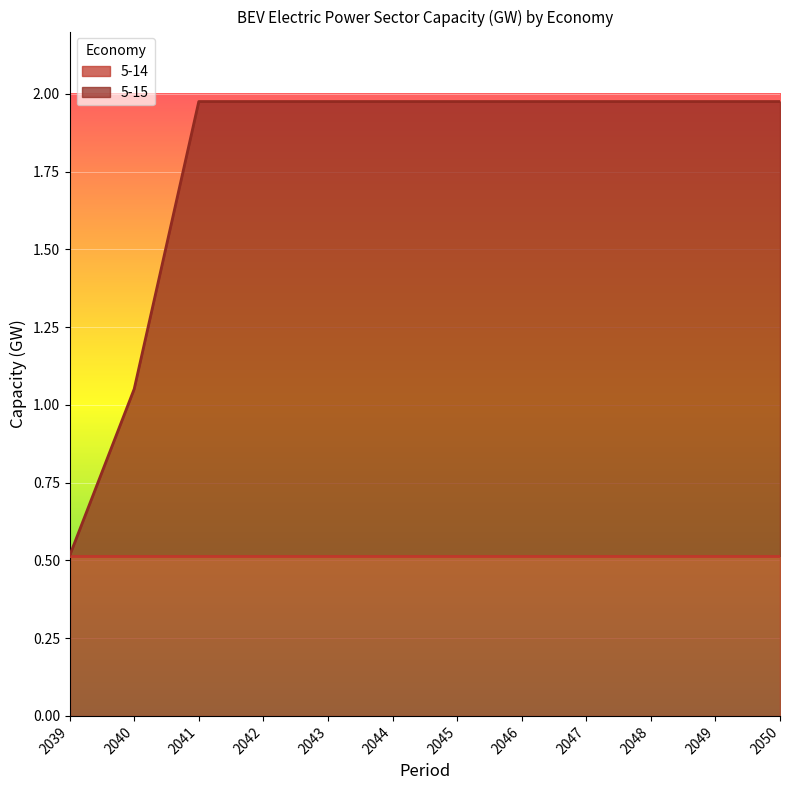

What is the value of the 1st point from the left?

0.5